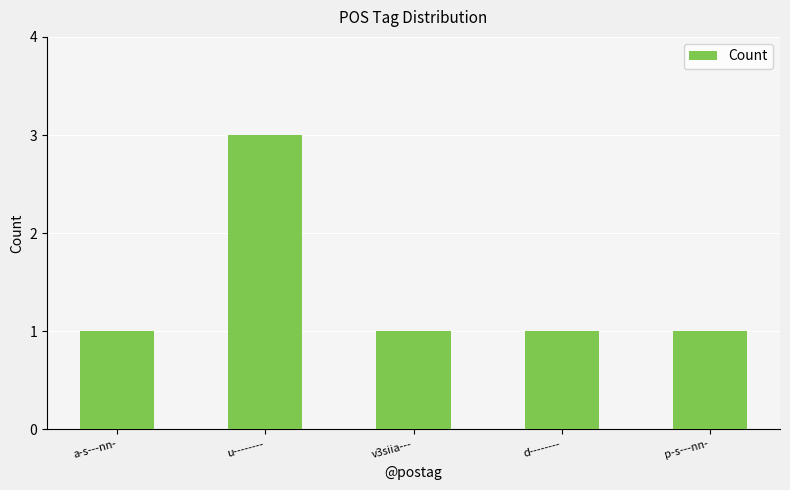

What is the smallest value displayed?

1